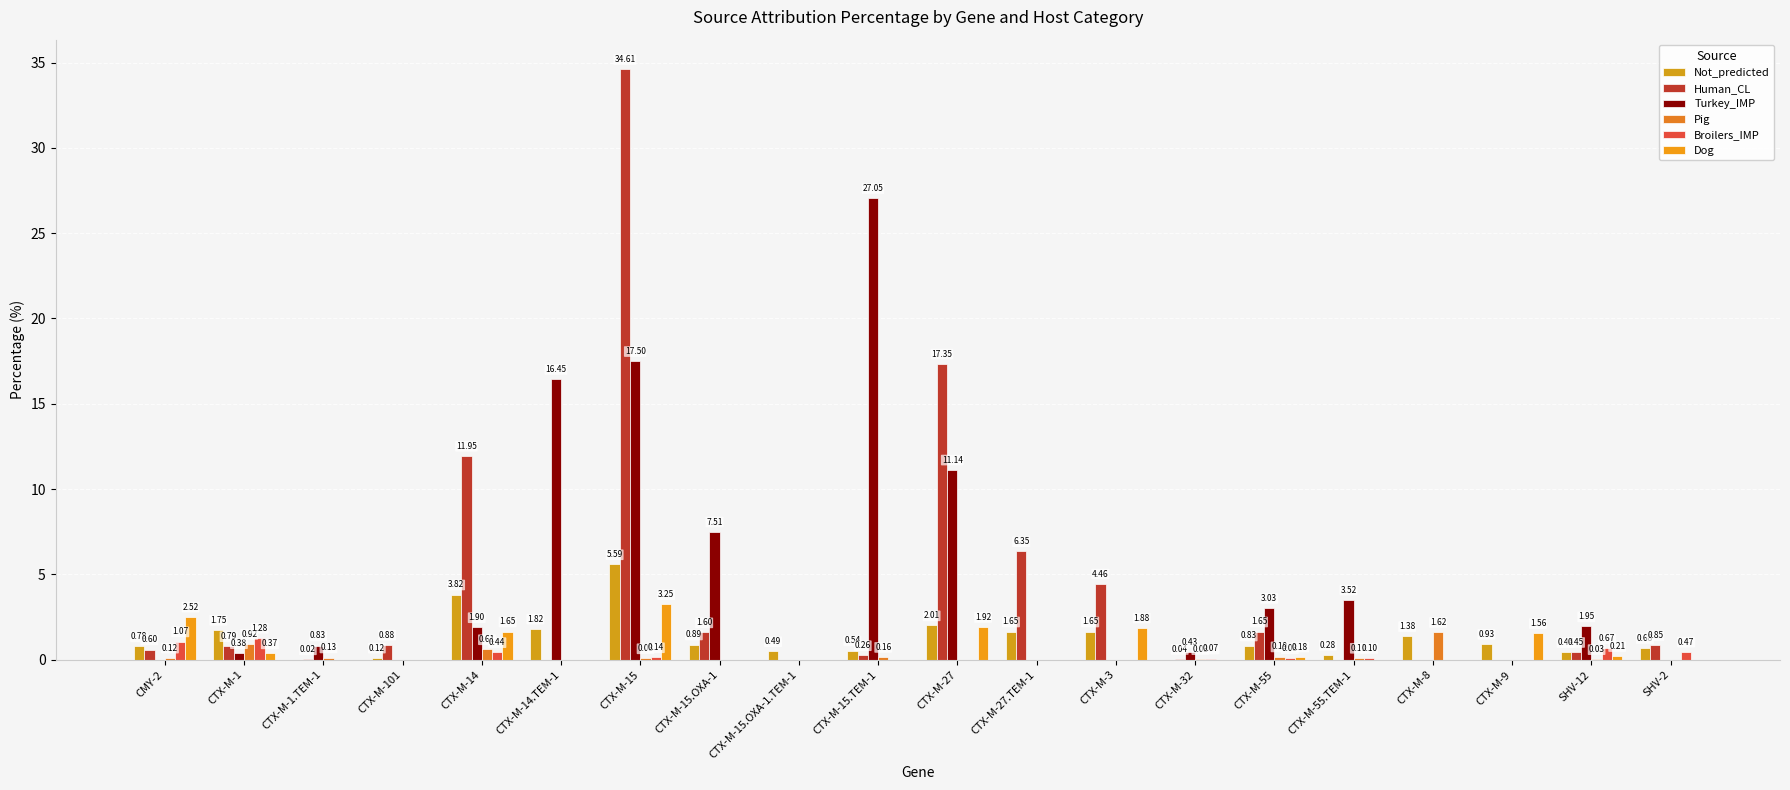

Is the value of Broilers_IMP at CTX-M-32 greater than the value of Pig at CTX-M-3?

Yes